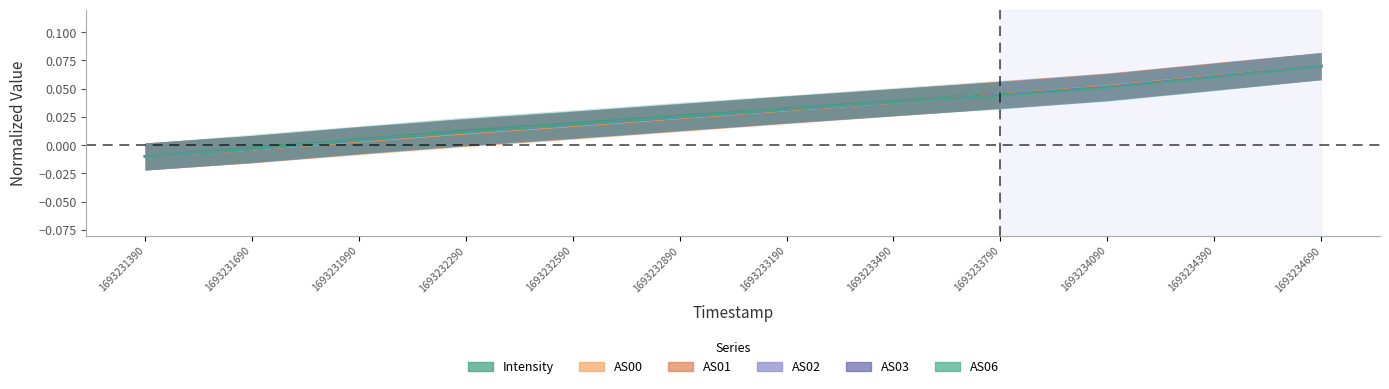

At which label does AS01 first exceed 0?

1693231990